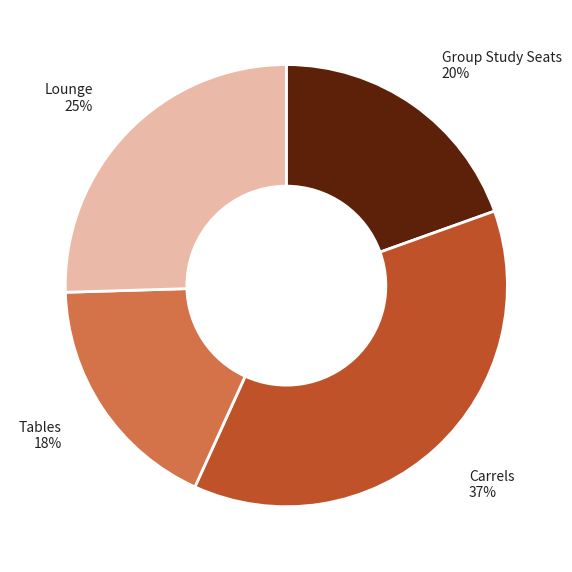

Is there a majority slice in this chart?

No